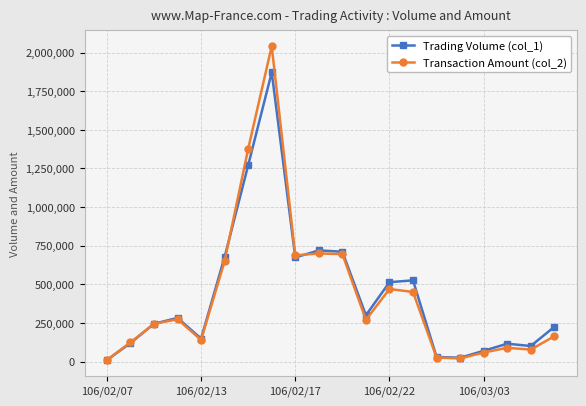

What is the difference between the maximum and minimum values in the Transaction Amount (col_2) series?

2031330